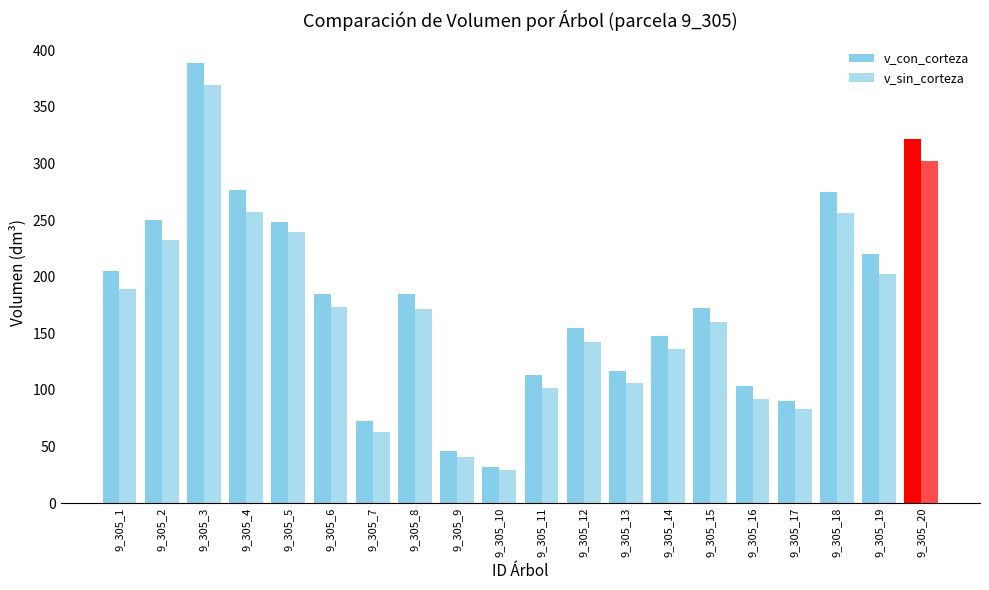

Count the number of data series in this chart.

2